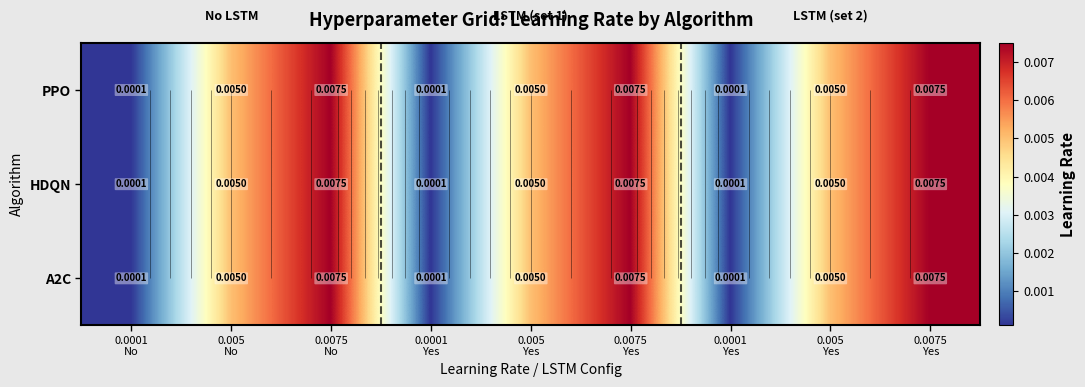

Rank the categories by HDQN value from lowest to highest.

0.0001 No, 0.0001 Yes, 0.0001 Yes, 0.005 No, 0.005 Yes, 0.005 Yes, 0.0075 No, 0.0075 Yes, 0.0075 Yes